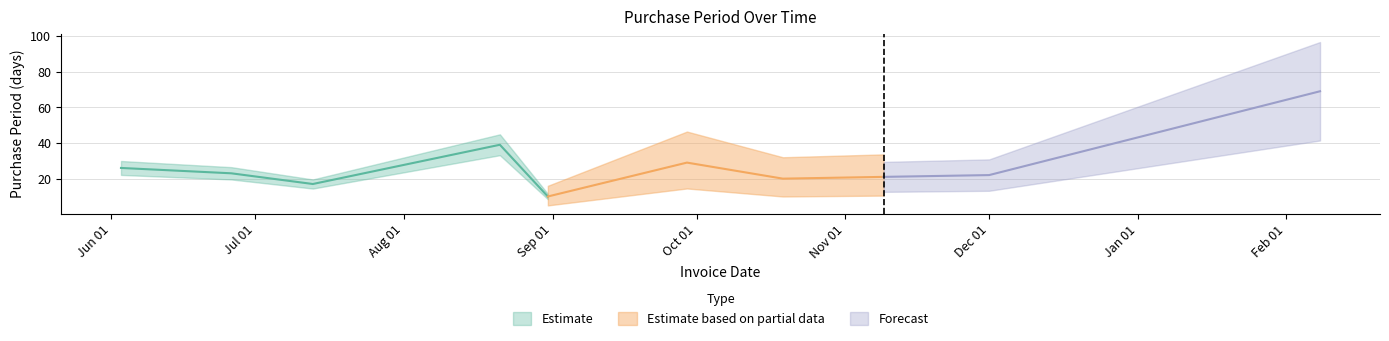

Where is the first local minimum?

2015-07-13